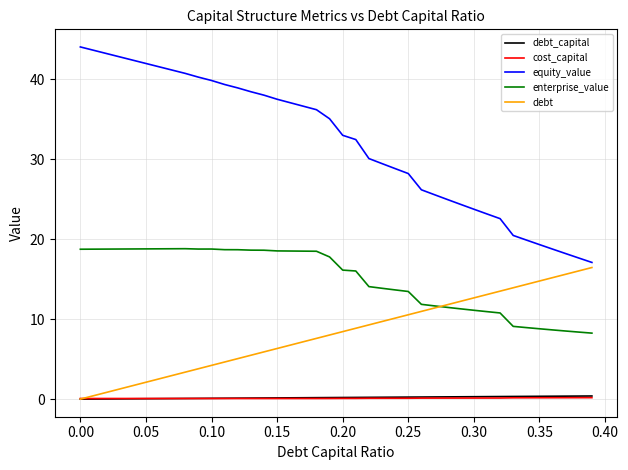

True or false: enterprise_value and cost_capital intersect in this chart.

False